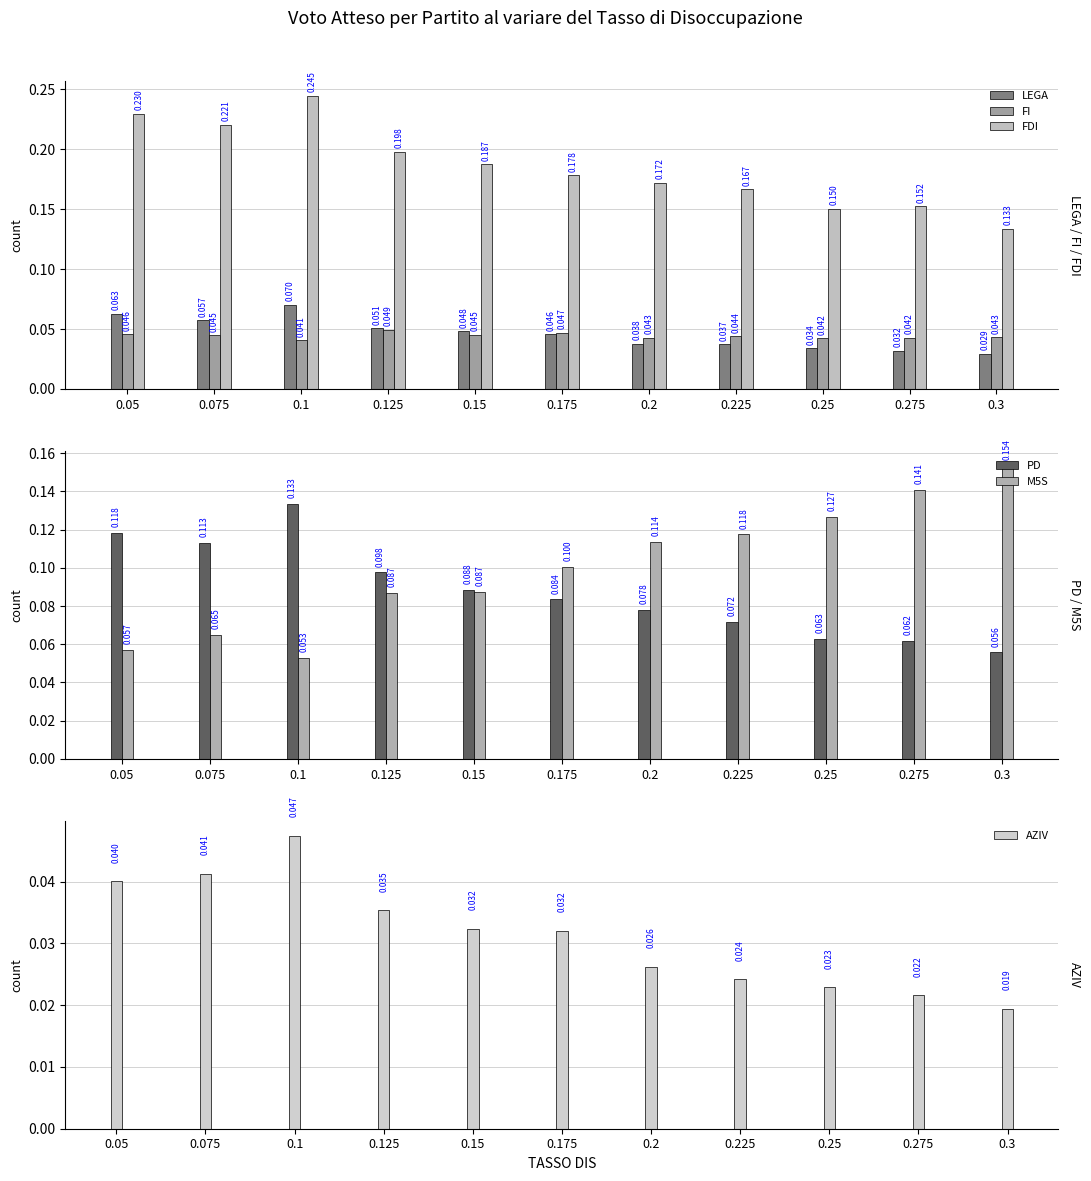

What is the sum of all FI values?

0.5